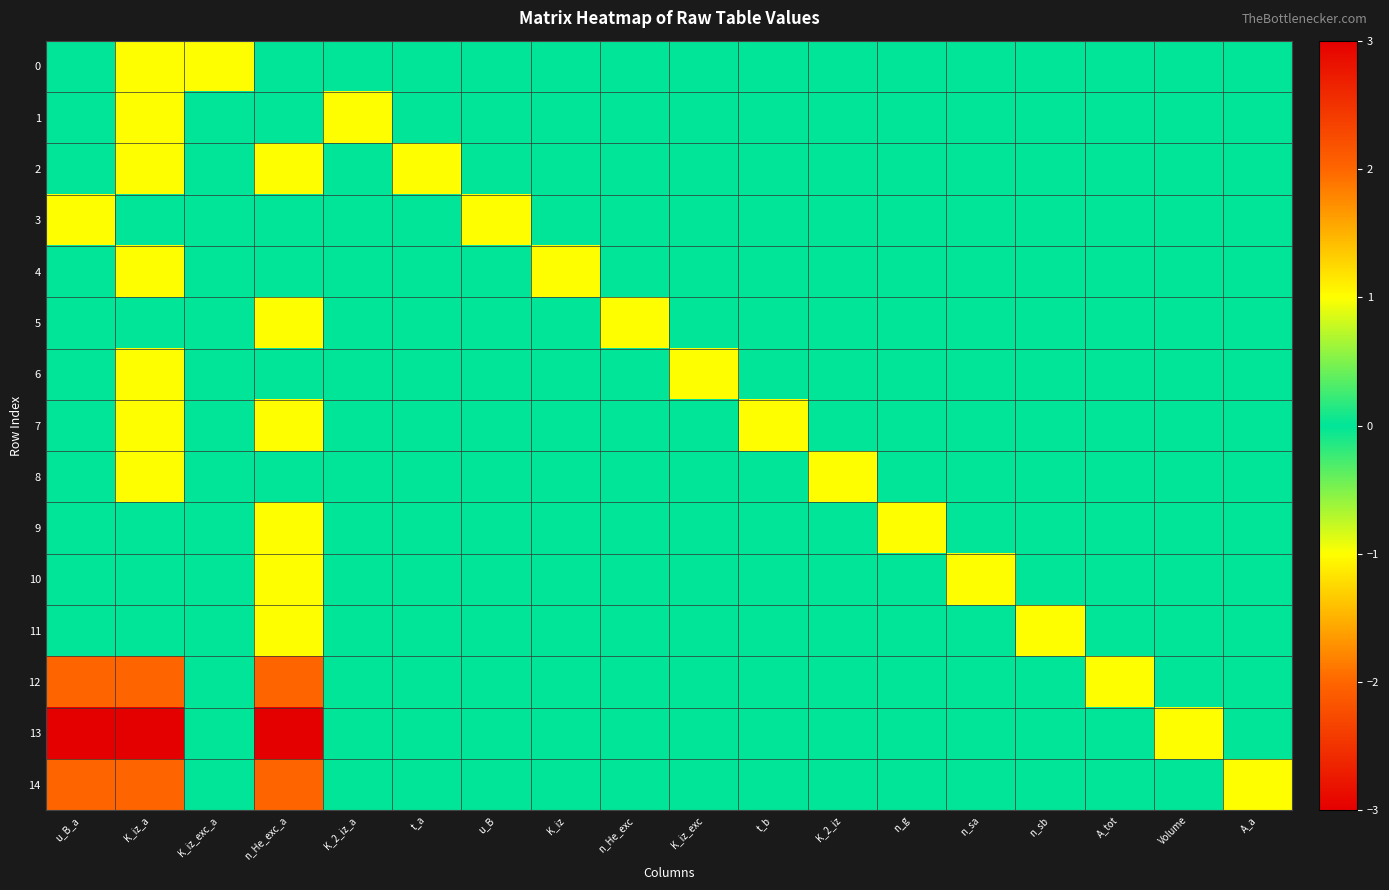

Reading left to right, extract all data points from this chart.

0: u_B_a=0	K_iz_a=-1	K_iz_exc_a=1	n_He_exc_a=0	K_2_iz_a=0	t_a=0	u_B=0	K_iz=0	n_He_exc=0	K_iz_exc=0	t_b=0	K_2_iz=0	n_g=0	n_sa=0	n_sb=0	A_tot=0	Volume=0	A_a=0
1: u_B_a=0	K_iz_a=-1	K_iz_exc_a=0	n_He_exc_a=0	K_2_iz_a=1	t_a=0	u_B=0	K_iz=0	n_He_exc=0	K_iz_exc=0	t_b=0	K_2_iz=0	n_g=0	n_sa=0	n_sb=0	A_tot=0	Volume=0	A_a=0
2: u_B_a=0	K_iz_a=1	K_iz_exc_a=0	n_He_exc_a=1	K_2_iz_a=0	t_a=1	u_B=0	K_iz=0	n_He_exc=0	K_iz_exc=0	t_b=0	K_2_iz=0	n_g=0	n_sa=0	n_sb=0	A_tot=0	Volume=0	A_a=0
3: u_B_a=-1	K_iz_a=0	K_iz_exc_a=0	n_He_exc_a=0	K_2_iz_a=0	t_a=0	u_B=1	K_iz=0	n_He_exc=0	K_iz_exc=0	t_b=0	K_2_iz=0	n_g=0	n_sa=0	n_sb=0	A_tot=0	Volume=0	A_a=0
4: u_B_a=0	K_iz_a=-1	K_iz_exc_a=0	n_He_exc_a=0	K_2_iz_a=0	t_a=0	u_B=0	K_iz=1	n_He_exc=0	K_iz_exc=0	t_b=0	K_2_iz=0	n_g=0	n_sa=0	n_sb=0	A_tot=0	Volume=0	A_a=0
5: u_B_a=0	K_iz_a=0	K_iz_exc_a=0	n_He_exc_a=-1	K_2_iz_a=0	t_a=0	u_B=0	K_iz=0	n_He_exc=1	K_iz_exc=0	t_b=0	K_2_iz=0	n_g=0	n_sa=0	n_sb=0	A_tot=0	Volume=0	A_a=0
6: u_B_a=0	K_iz_a=-1	K_iz_exc_a=0	n_He_exc_a=0	K_2_iz_a=0	t_a=0	u_B=0	K_iz=0	n_He_exc=0	K_iz_exc=1	t_b=0	K_2_iz=0	n_g=0	n_sa=0	n_sb=0	A_tot=0	Volume=0	A_a=0
7: u_B_a=0	K_iz_a=1	K_iz_exc_a=0	n_He_exc_a=1	K_2_iz_a=0	t_a=0	u_B=0	K_iz=0	n_He_exc=0	K_iz_exc=0	t_b=1	K_2_iz=0	n_g=0	n_sa=0	n_sb=0	A_tot=0	Volume=0	A_a=0
8: u_B_a=0	K_iz_a=-1	K_iz_exc_a=0	n_He_exc_a=0	K_2_iz_a=0	t_a=0	u_B=0	K_iz=0	n_He_exc=0	K_iz_exc=0	t_b=0	K_2_iz=1	n_g=0	n_sa=0	n_sb=0	A_tot=0	Volume=0	A_a=0
9: u_B_a=0	K_iz_a=0	K_iz_exc_a=0	n_He_exc_a=-1	K_2_iz_a=0	t_a=0	u_B=0	K_iz=0	n_He_exc=0	K_iz_exc=0	t_b=0	K_2_iz=0	n_g=1	n_sa=0	n_sb=0	A_tot=0	Volume=0	A_a=0
10: u_B_a=0	K_iz_a=0	K_iz_exc_a=0	n_He_exc_a=-1	K_2_iz_a=0	t_a=0	u_B=0	K_iz=0	n_He_exc=0	K_iz_exc=0	t_b=0	K_2_iz=0	n_g=0	n_sa=1	n_sb=0	A_tot=0	Volume=0	A_a=0
11: u_B_a=0	K_iz_a=0	K_iz_exc_a=0	n_He_exc_a=-1	K_2_iz_a=0	t_a=0	u_B=0	K_iz=0	n_He_exc=0	K_iz_exc=0	t_b=0	K_2_iz=0	n_g=0	n_sa=0	n_sb=1	A_tot=0	Volume=0	A_a=0
12: u_B_a=-2	K_iz_a=2	K_iz_exc_a=0	n_He_exc_a=2	K_2_iz_a=0	t_a=0	u_B=0	K_iz=0	n_He_exc=0	K_iz_exc=0	t_b=0	K_2_iz=0	n_g=0	n_sa=0	n_sb=0	A_tot=1	Volume=0	A_a=0
13: u_B_a=-3	K_iz_a=3	K_iz_exc_a=0	n_He_exc_a=3	K_2_iz_a=0	t_a=0	u_B=0	K_iz=0	n_He_exc=0	K_iz_exc=0	t_b=0	K_2_iz=0	n_g=0	n_sa=0	n_sb=0	A_tot=0	Volume=1	A_a=0
14: u_B_a=-2	K_iz_a=2	K_iz_exc_a=0	n_He_exc_a=2	K_2_iz_a=0	t_a=0	u_B=0	K_iz=0	n_He_exc=0	K_iz_exc=0	t_b=0	K_2_iz=0	n_g=0	n_sa=0	n_sb=0	A_tot=0	Volume=0	A_a=1